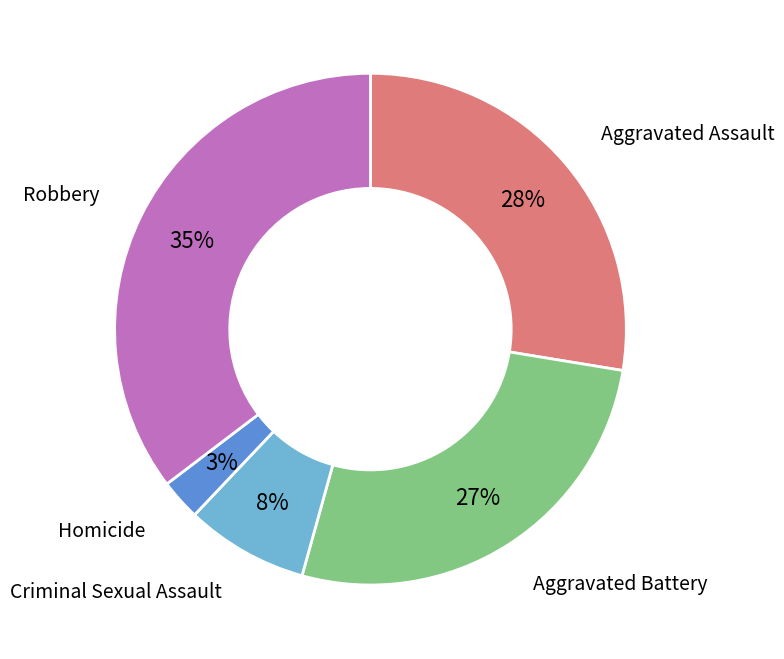

Does any single category account for the majority?

No